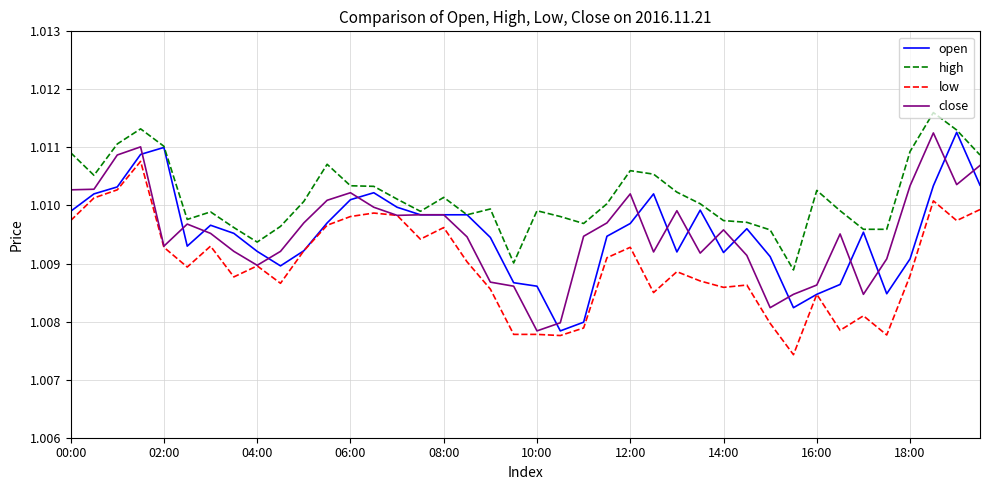

True or false: high and low intersect in this chart.

False